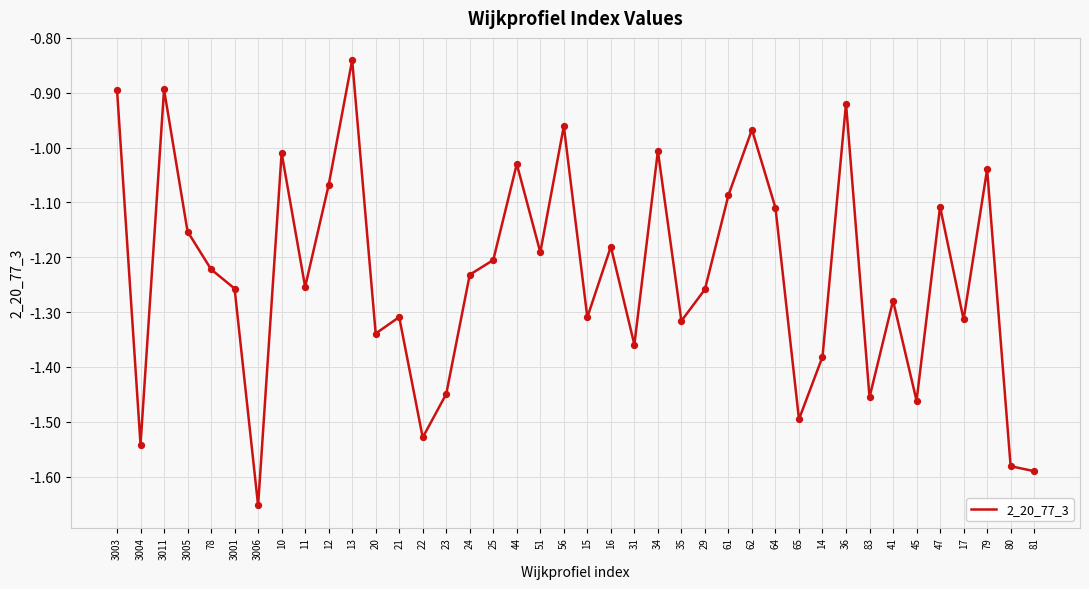

Which has a higher value, 31 or 36?

36